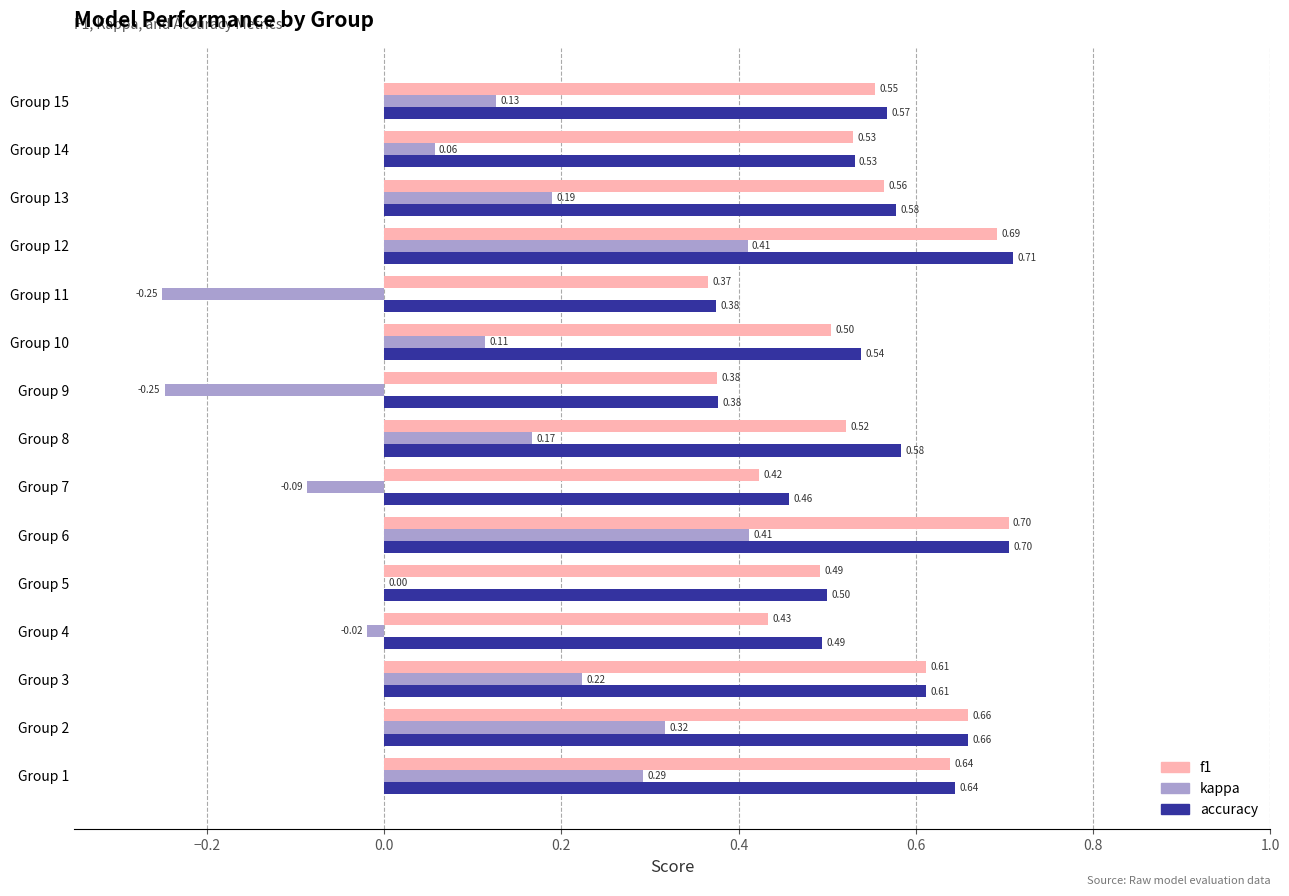

Between Group 6 and Group 9, which series saw the biggest shift?

kappa